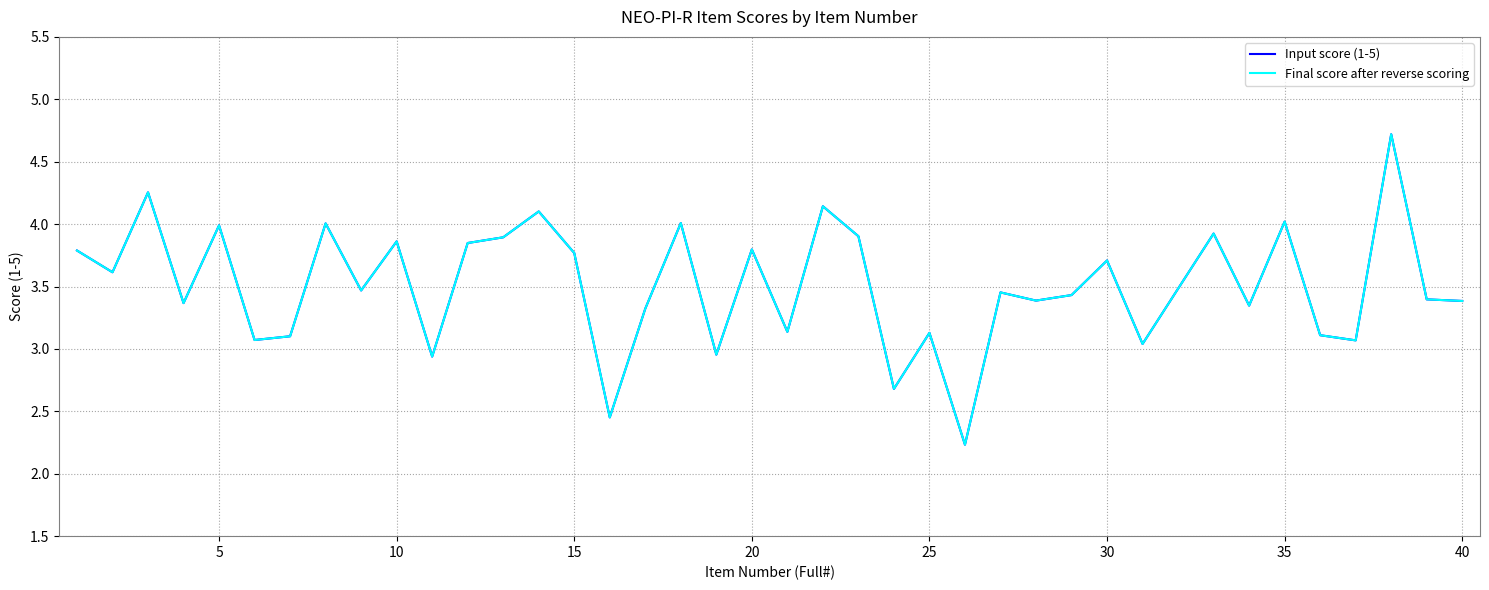

Is this an area chart (filled region under the line)?

No